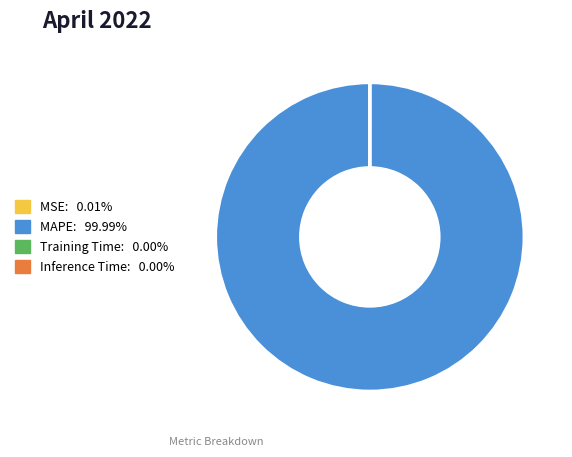

Which category accounts for the majority?

MAPE